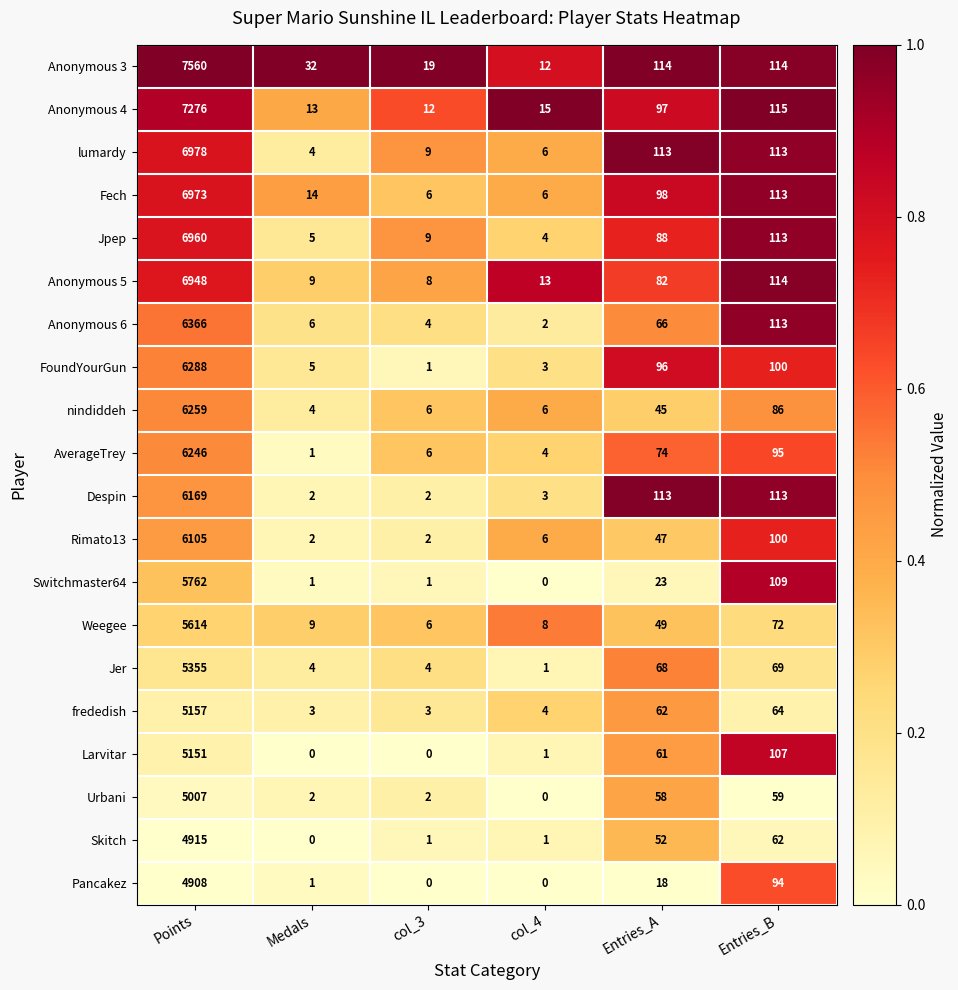

The Pancakez series shows 30 at Entries_A. True or false?

False